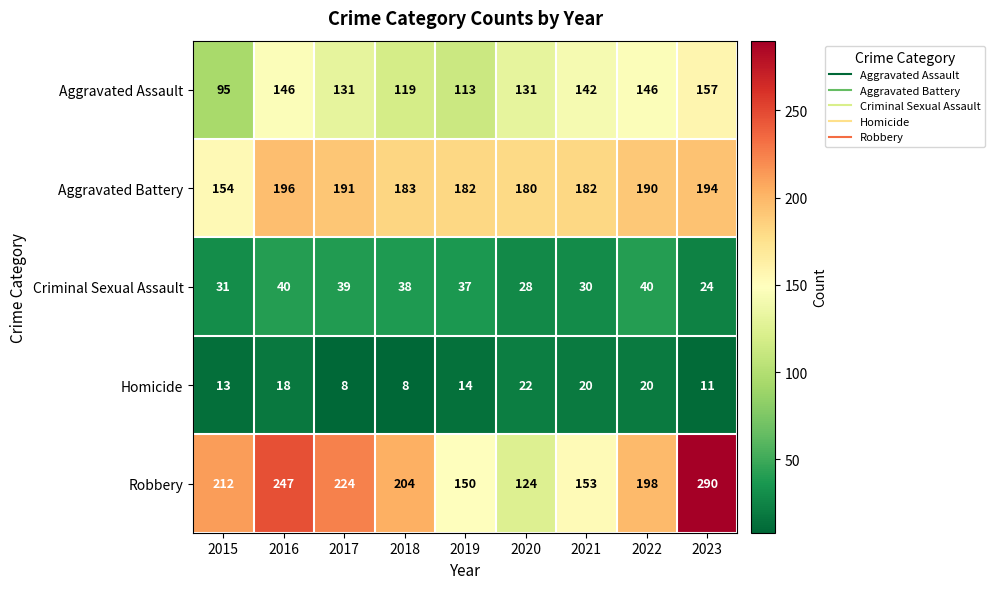

At which label does Homicide first exceed 14?

2016